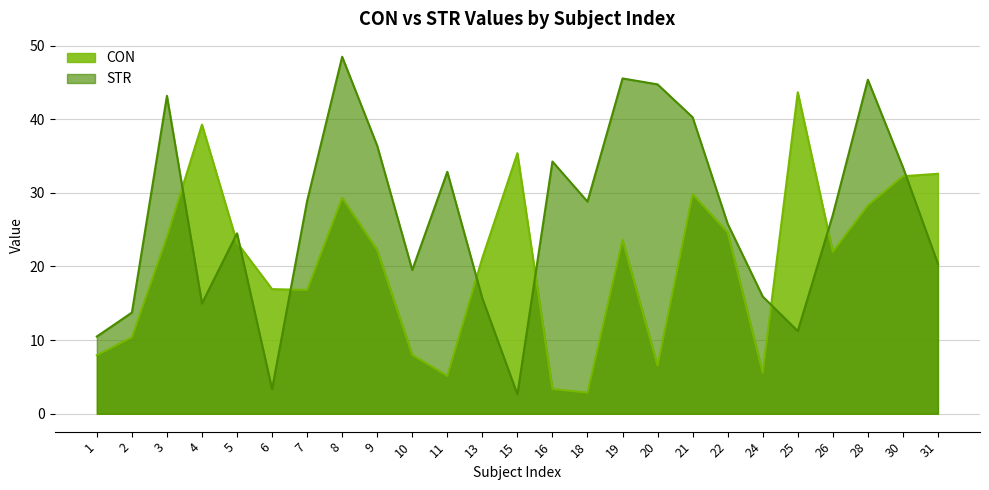

What is the sum of all STR values?

667.4